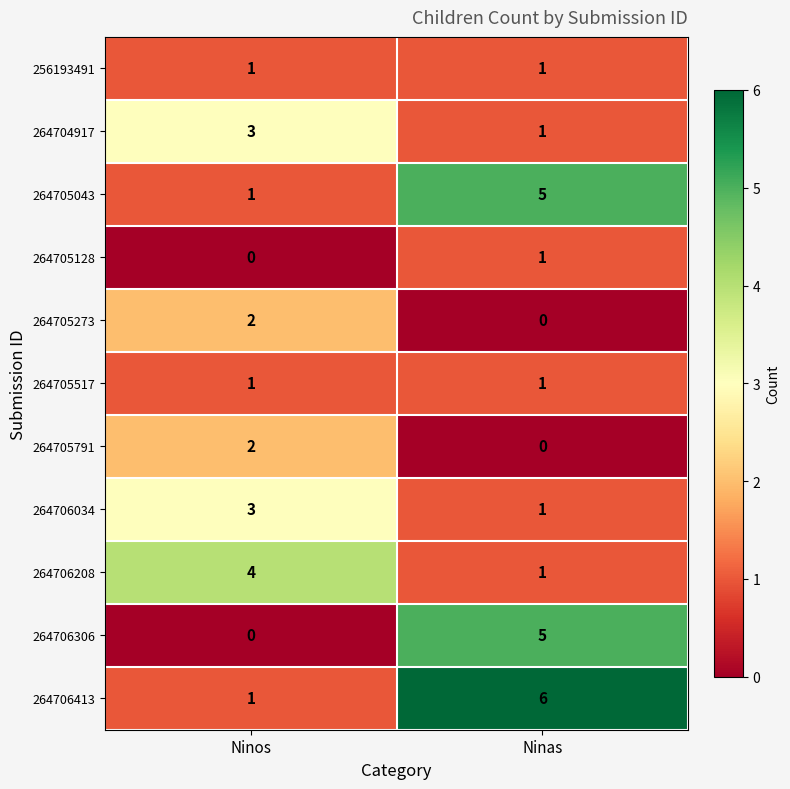

Reading right to left, extract all data points from this chart.

256193491: Ninas=1	Ninos=1
264704917: Ninas=1	Ninos=3
264705043: Ninas=5	Ninos=1
264705128: Ninas=1	Ninos=0
264705273: Ninas=0	Ninos=2
264705517: Ninas=1	Ninos=1
264705791: Ninas=0	Ninos=2
264706034: Ninas=1	Ninos=3
264706208: Ninas=1	Ninos=4
264706306: Ninas=5	Ninos=0
264706413: Ninas=6	Ninos=1